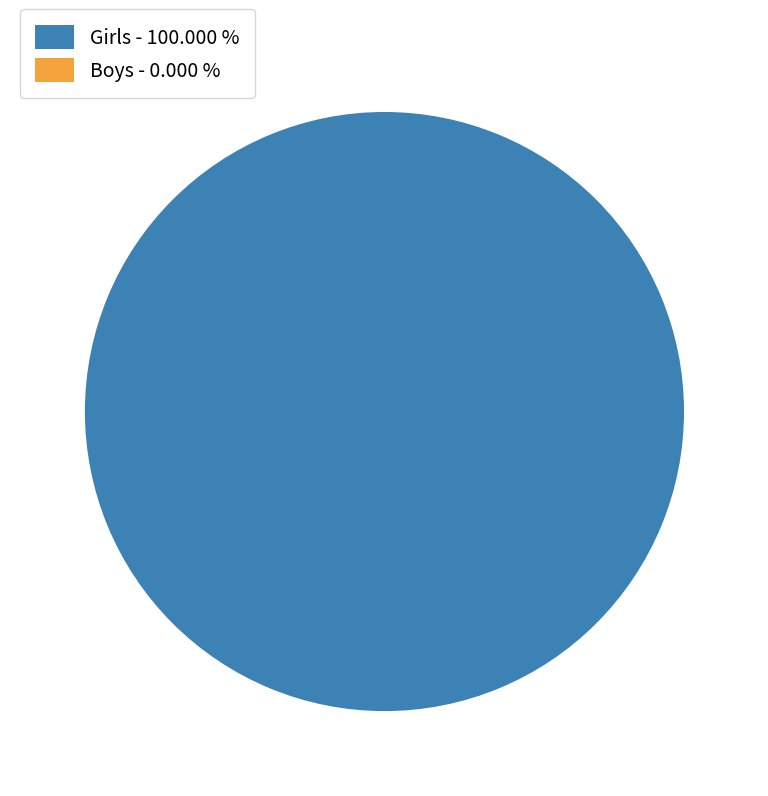

To the nearest percent, what is the average slice percentage?

50%